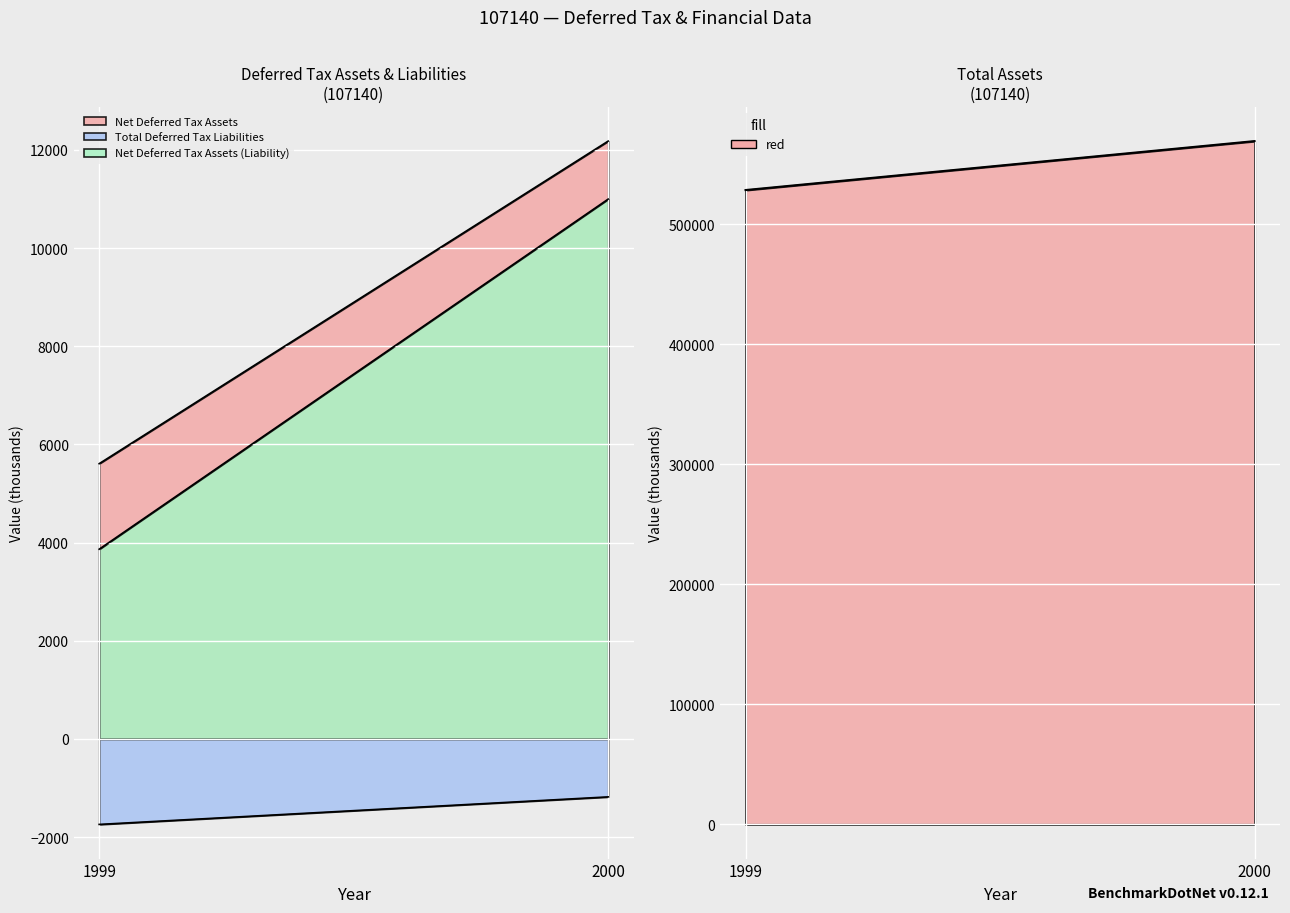

At which category does the chart reach its minimum across all series?

1999